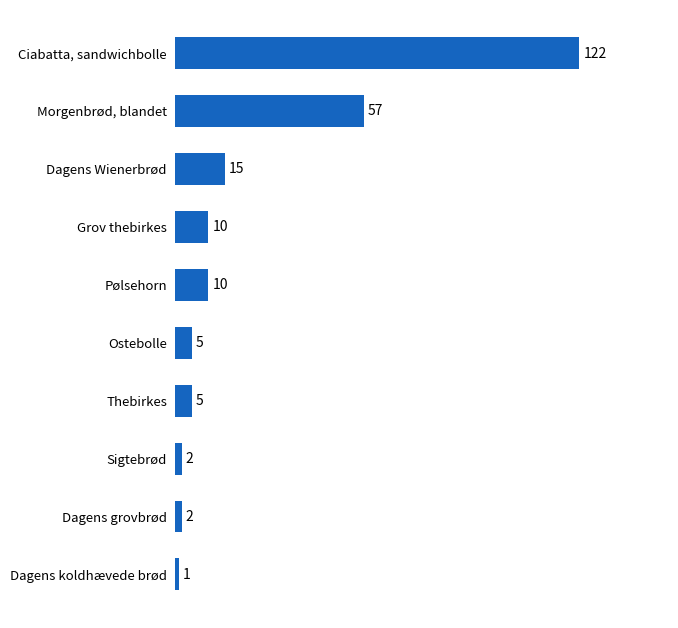

At which label is the value closest to 61?

Morgenbrød, blandet